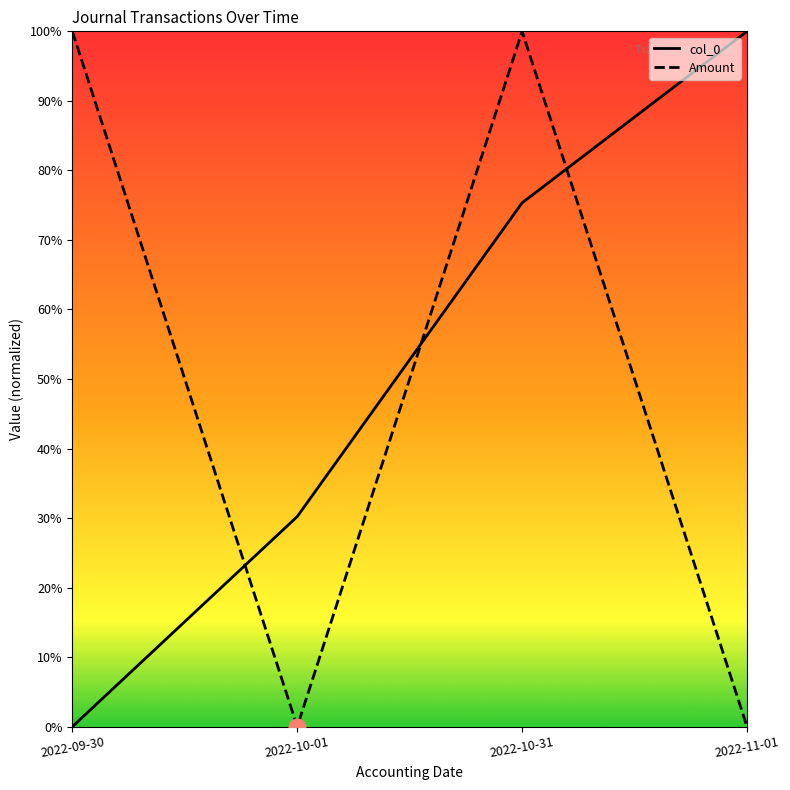

Is this an area chart (filled region under the line)?

No